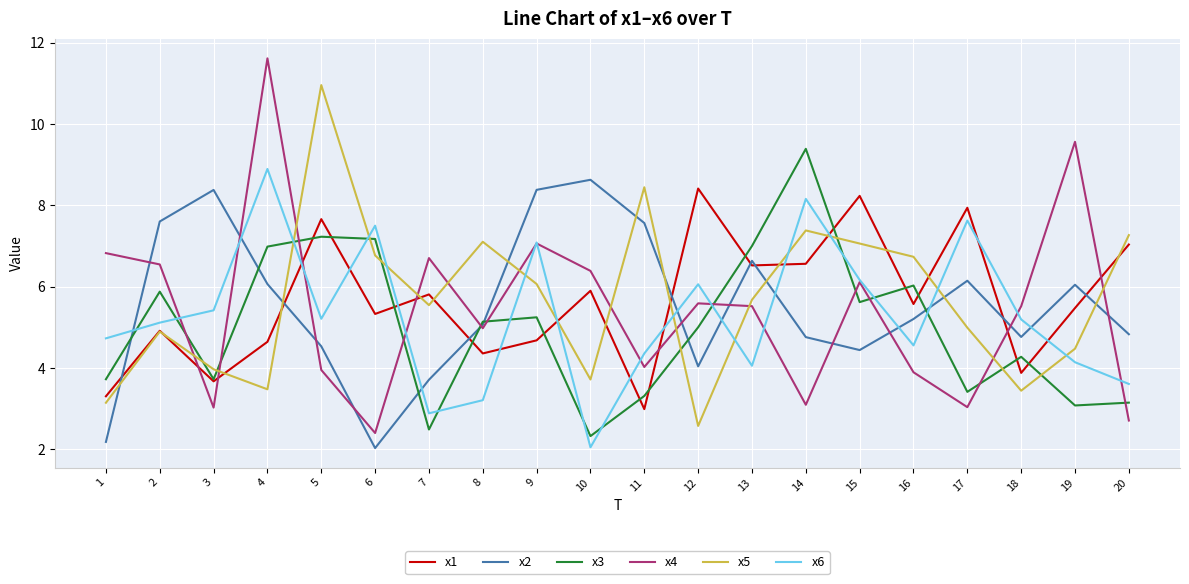

At which category is the sum across all series the highest?

4